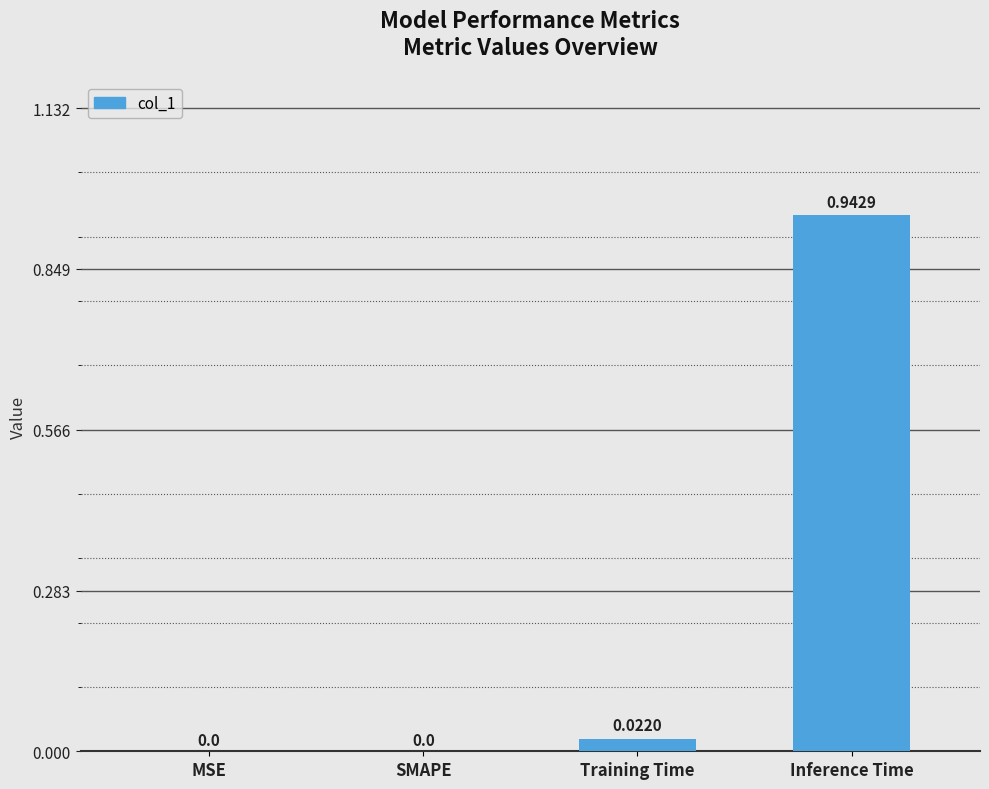

Which label corresponds to the largest value in the chart?

Inference Time